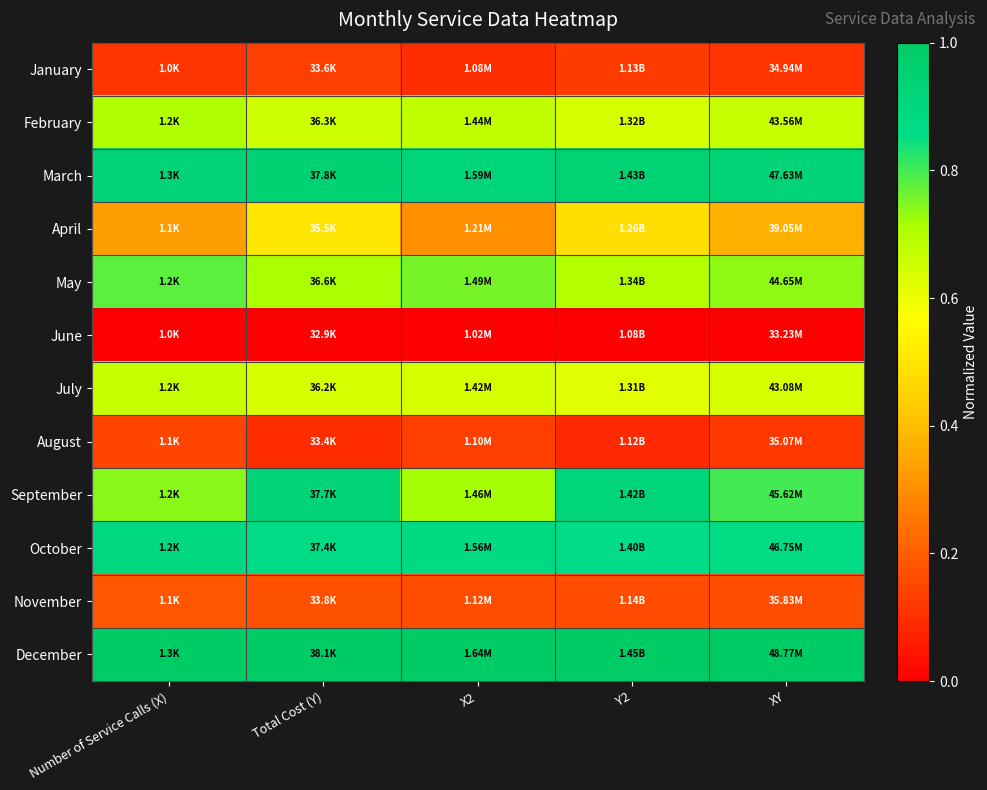

Which series has the largest total across all categories?

December